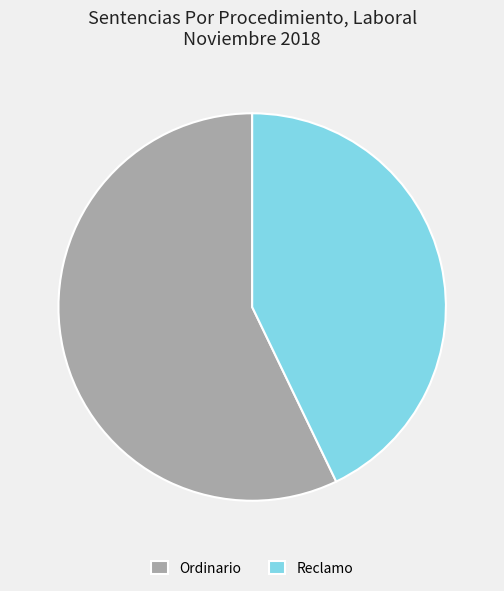

Do Reclamo and Ordinario together represent more than half of the pie?

Yes